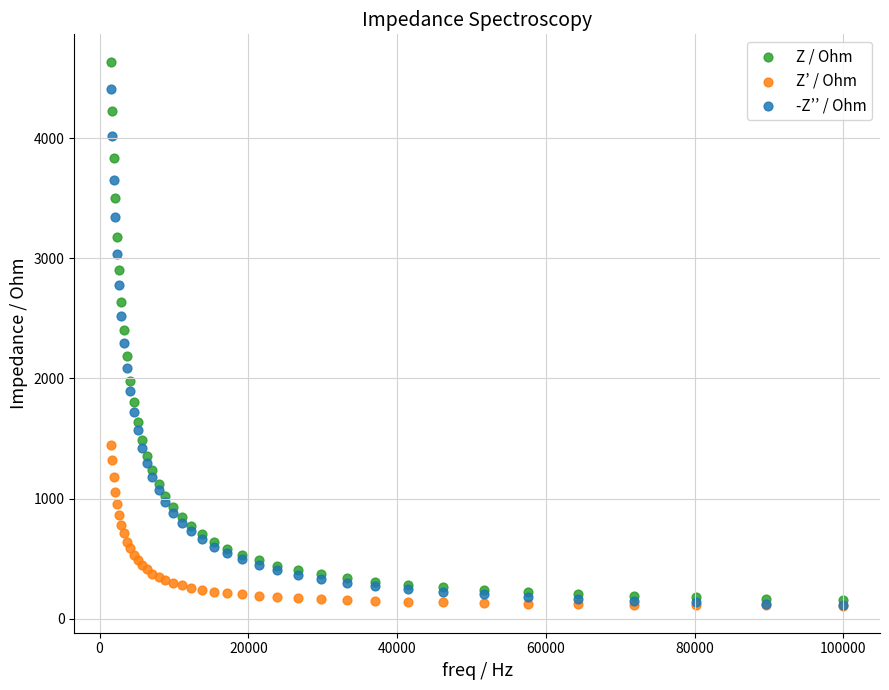

Which series reaches the maximum Y coordinate?

Z / Ohm